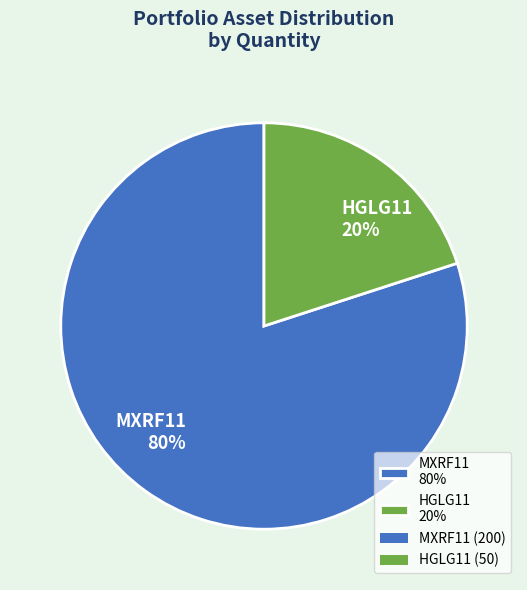

How many slices are in this pie chart?

2